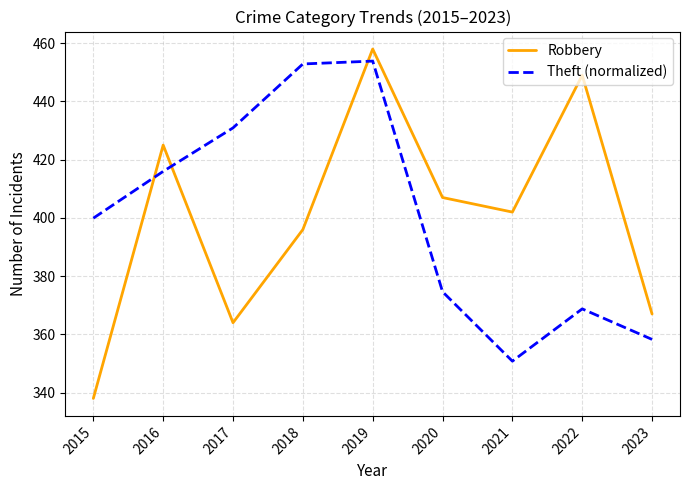

Where does the Robbery series first go above 402?

2016